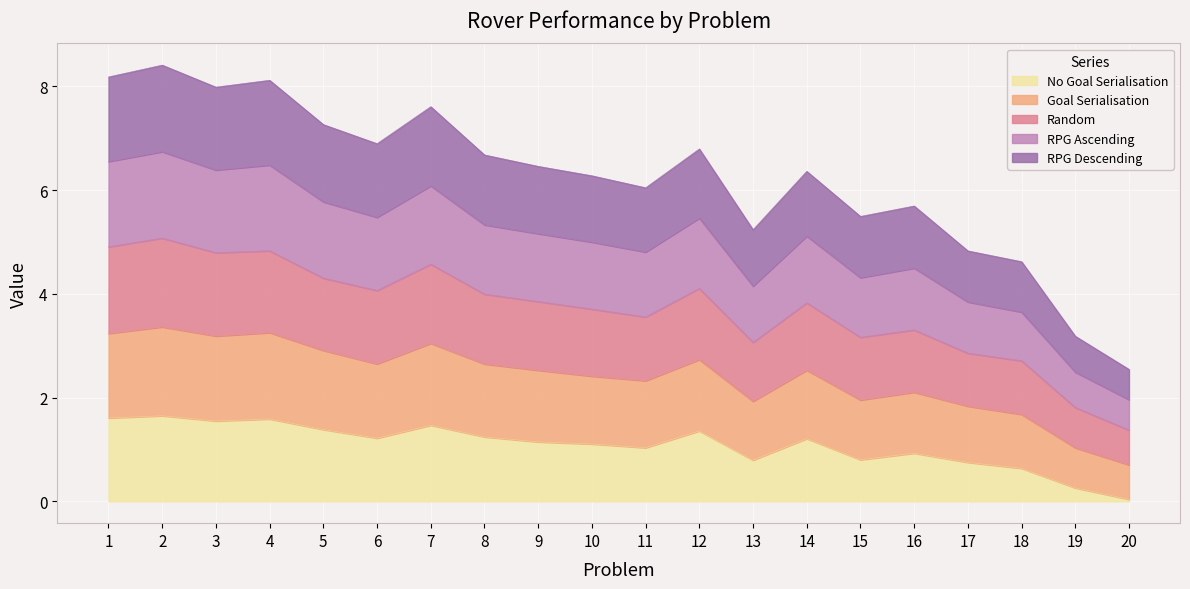

What is the total value across all series at 8?

6.7